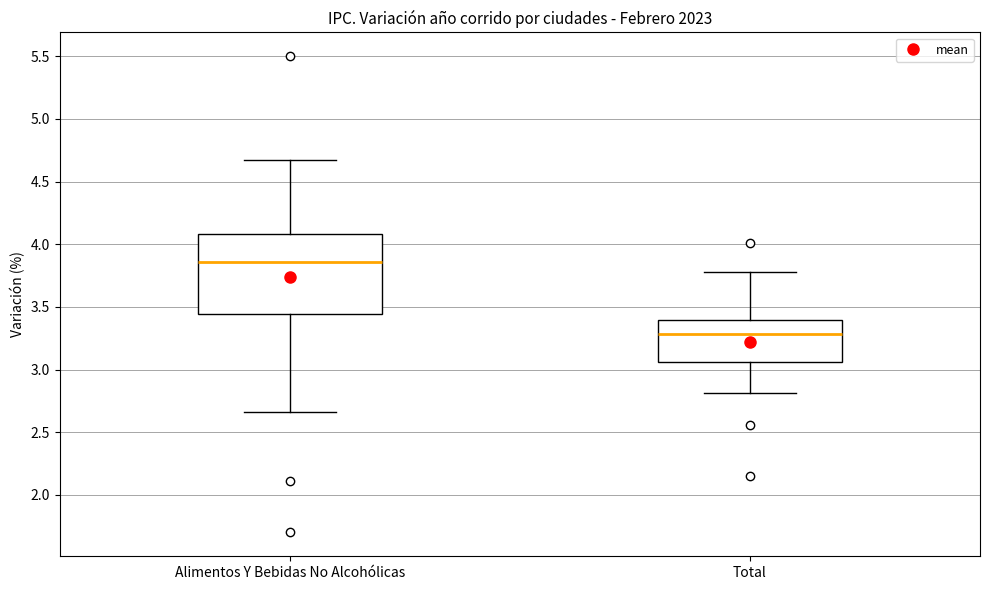

Comparing the boxes themselves (not the whiskers), which one is the tallest?

Alimentos Y Bebidas No Alcohólicas